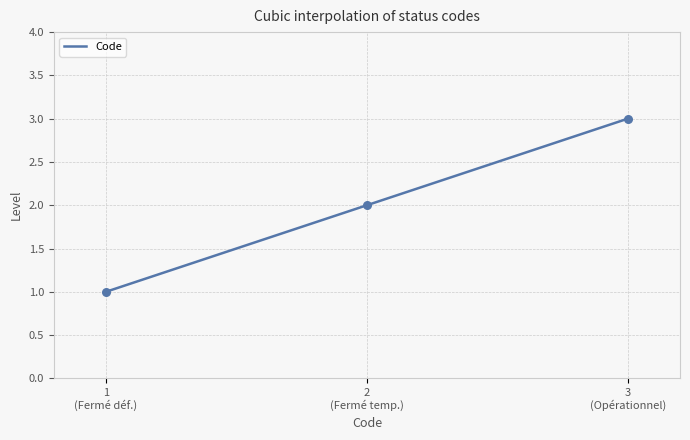

Which has a higher value, 2 (Fermé temp.) or 1 (Fermé déf.)?

2 (Fermé temp.)